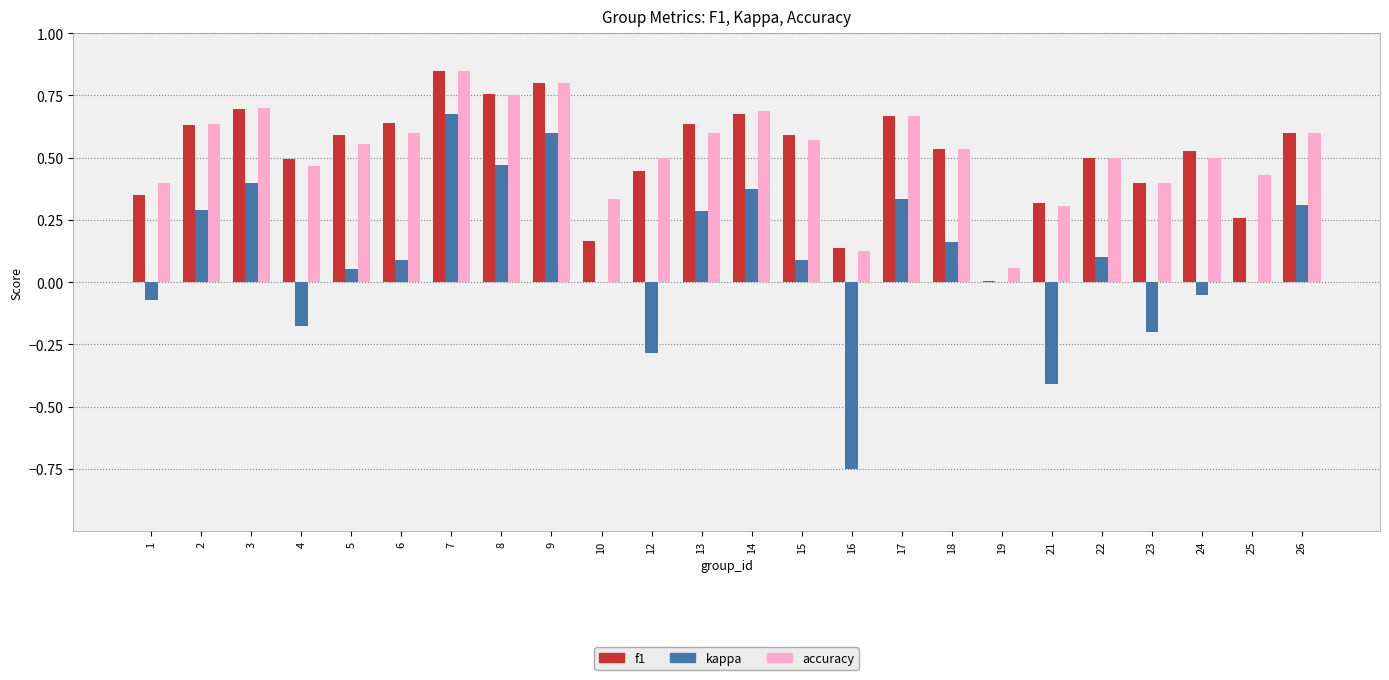

The value of accuracy at 14 is 1.1. True or false?

False